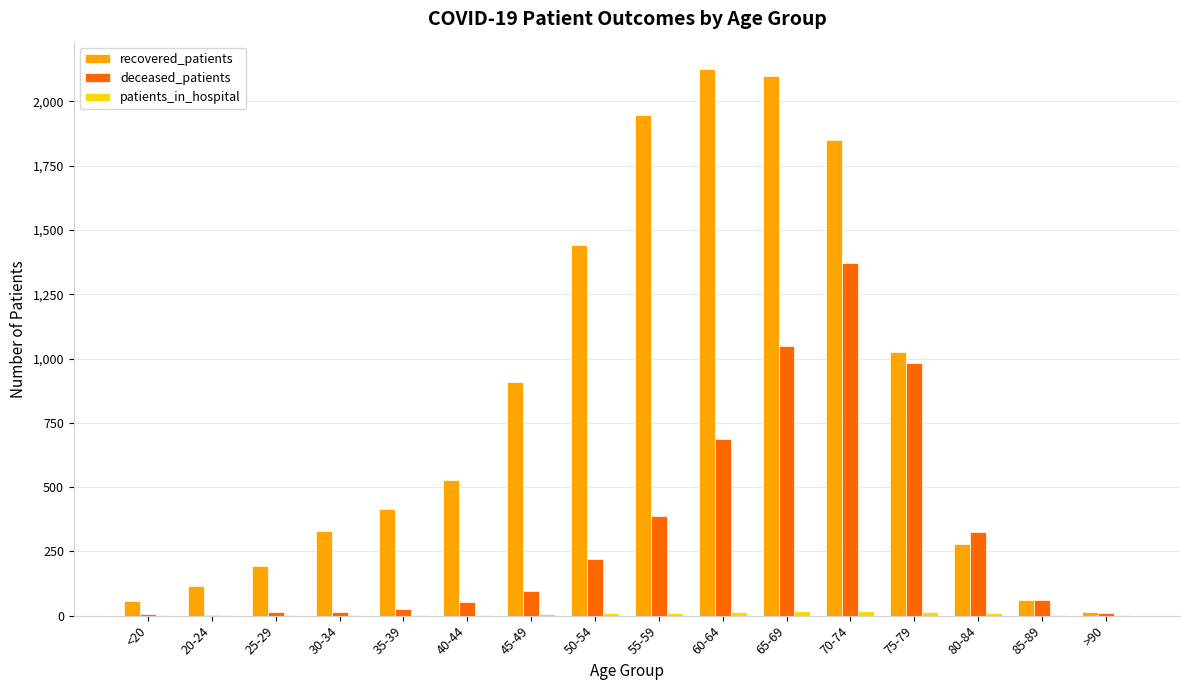

What is the average value of the recovered_patients series?

836